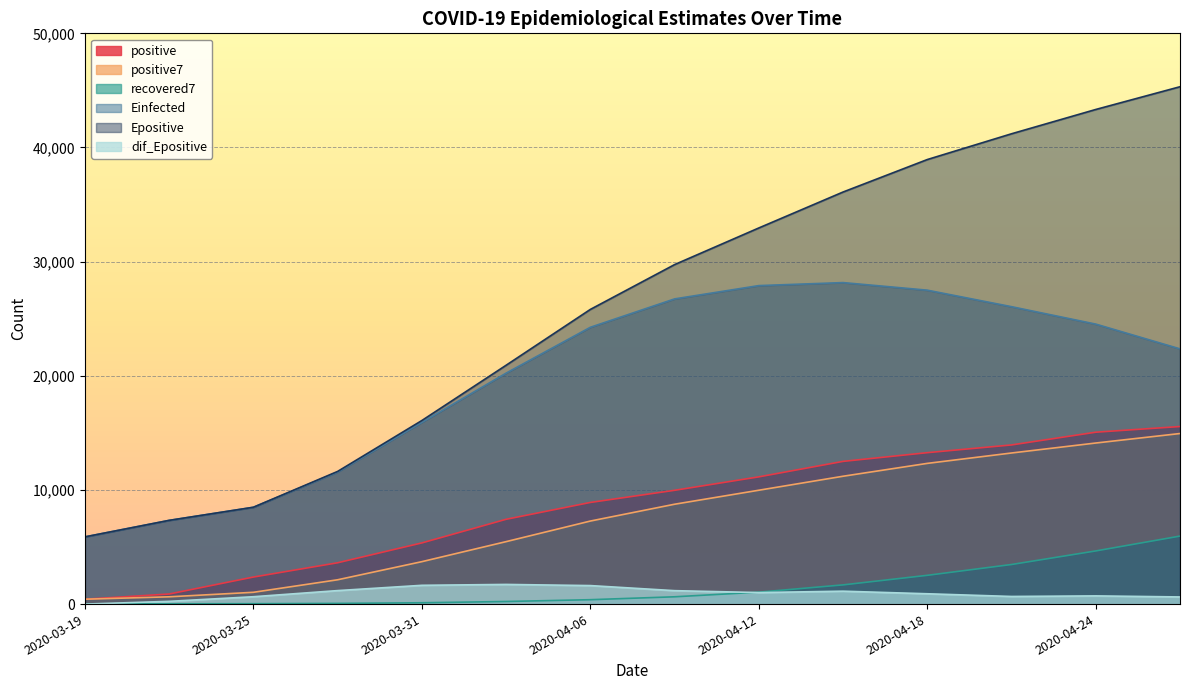

Count the number of categories in the chart.

14